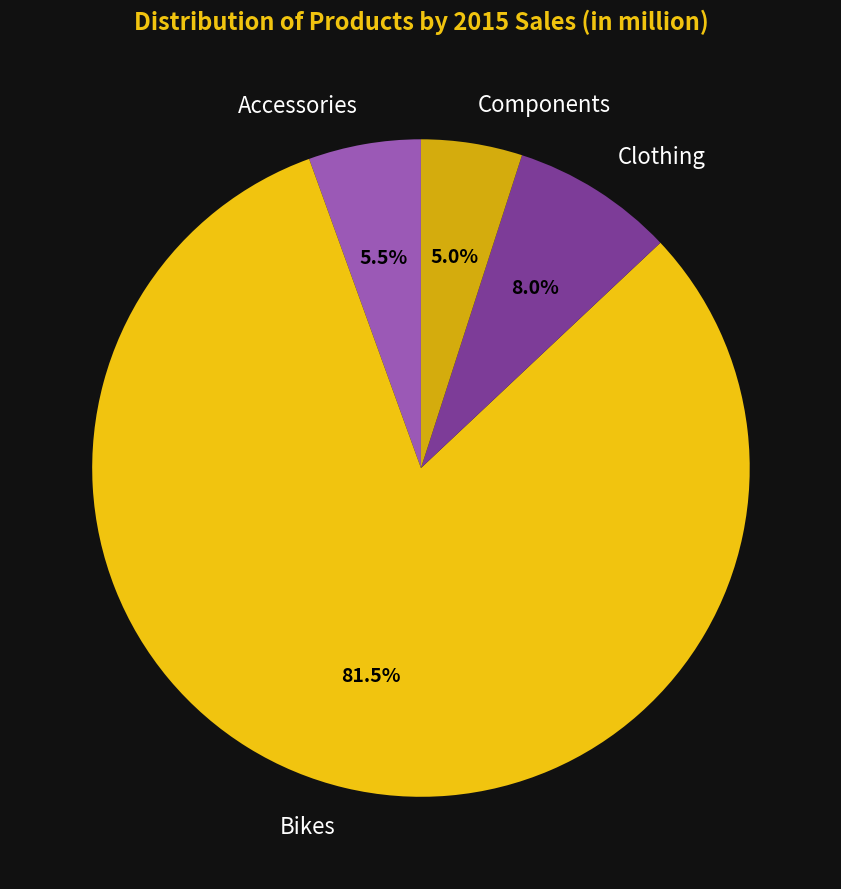

Which has a higher value, Bikes or Accessories?

Bikes